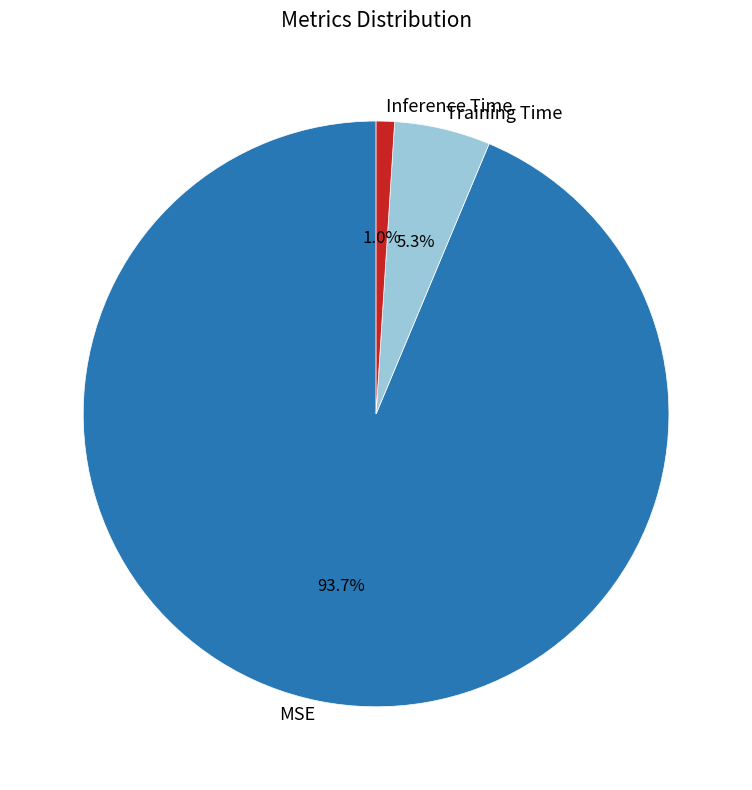

Rank the categories by value from lowest to highest.

Inference Time, Training Time, MSE